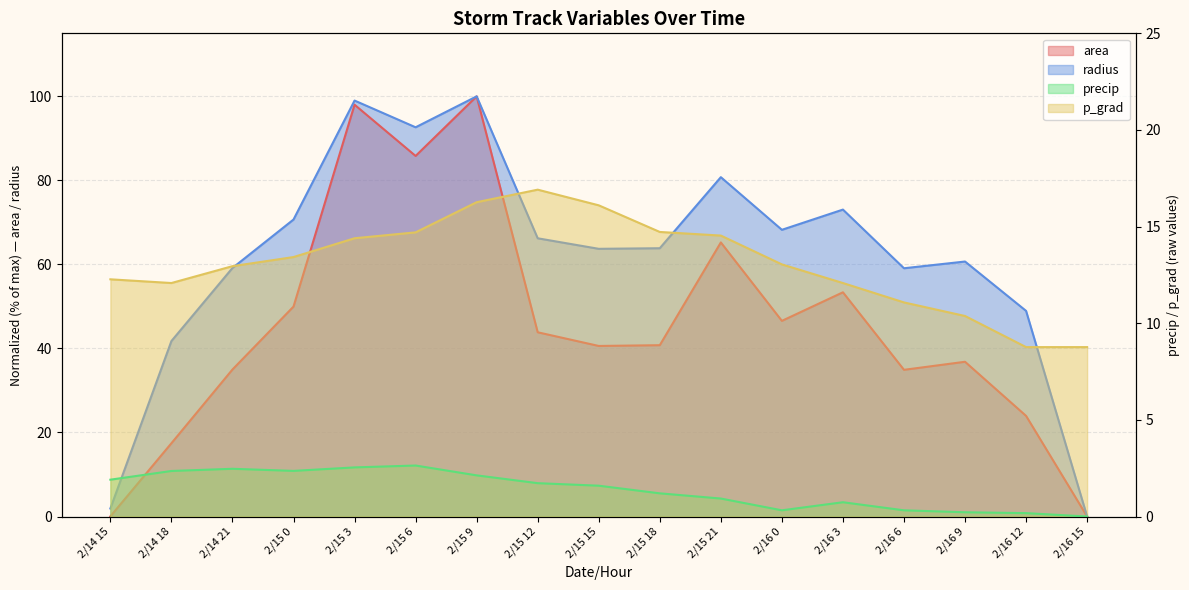

At which label does precip reach its peak?

2/15 6